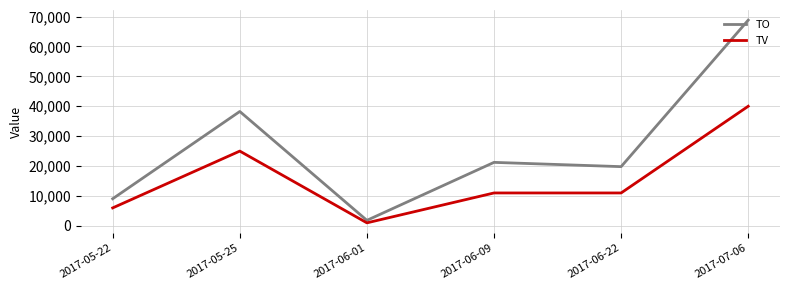

What is the difference between the maximum and second lowest values in the TO series?

59740